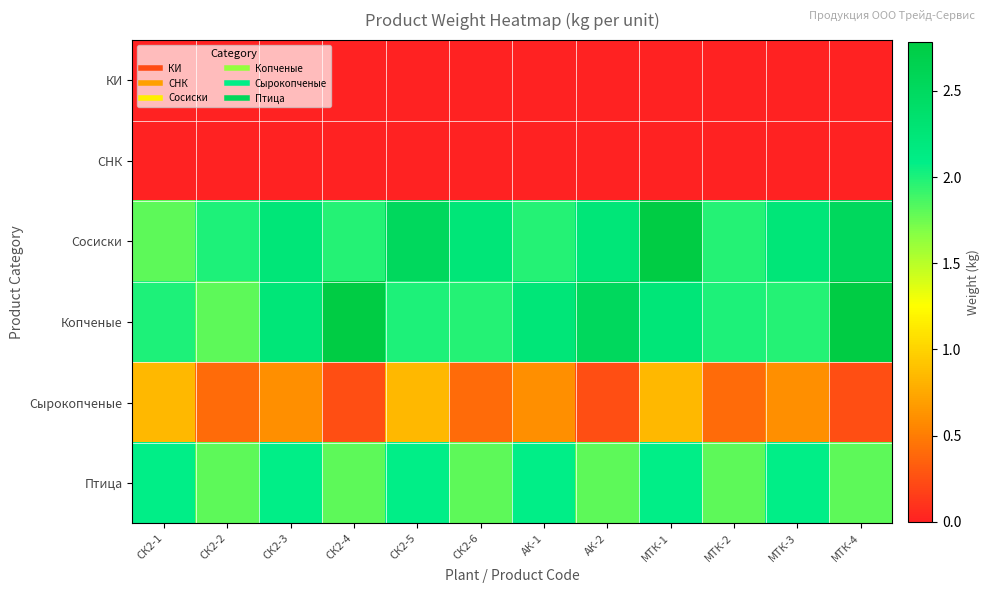

At which category does the chart reach its minimum across all series?

СК2-1